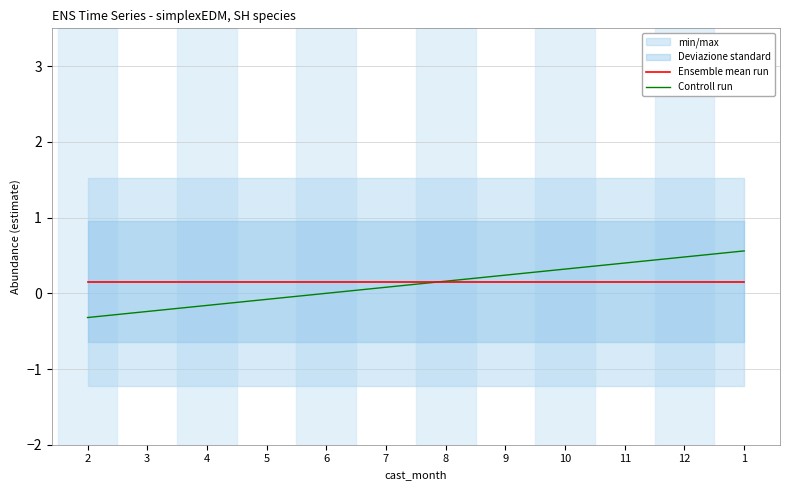

Reading left to right, extract all data points from this chart.

Ensemble mean run: 2=0.2	3=0.2	4=0.2	5=0.2	6=0.2	7=0.2	8=0.2	9=0.2	10=0.2	11=0.2	12=0.2	1=0.2
Controll run: 2=-0.3	3=-0.2	4=-0.2	5=-0.1	6=0.0	7=0.1	8=0.2	9=0.2	10=0.3	11=0.4	12=0.5	1=0.6